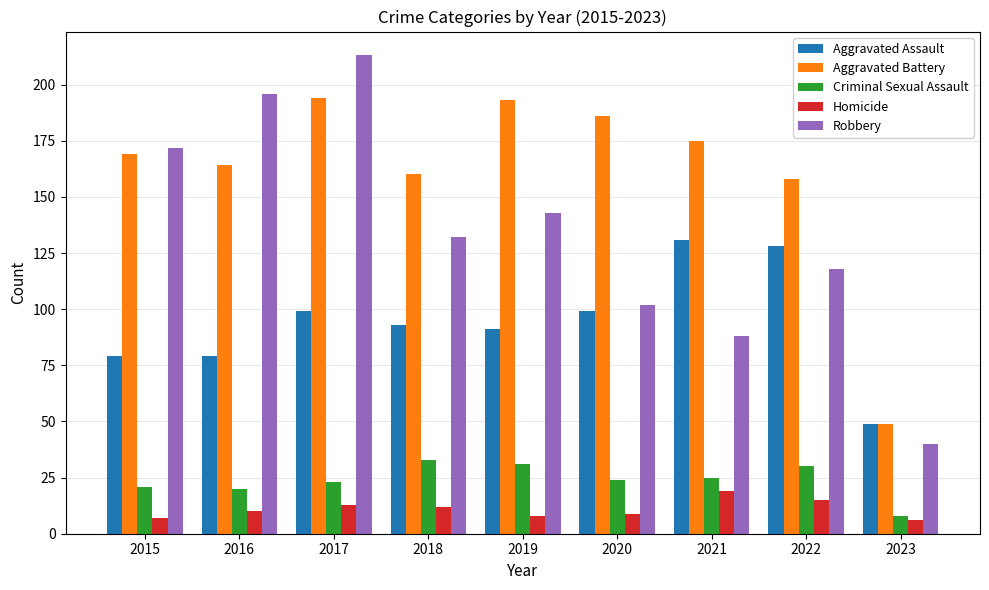

At which category does the chart reach its peak across all series?

2017